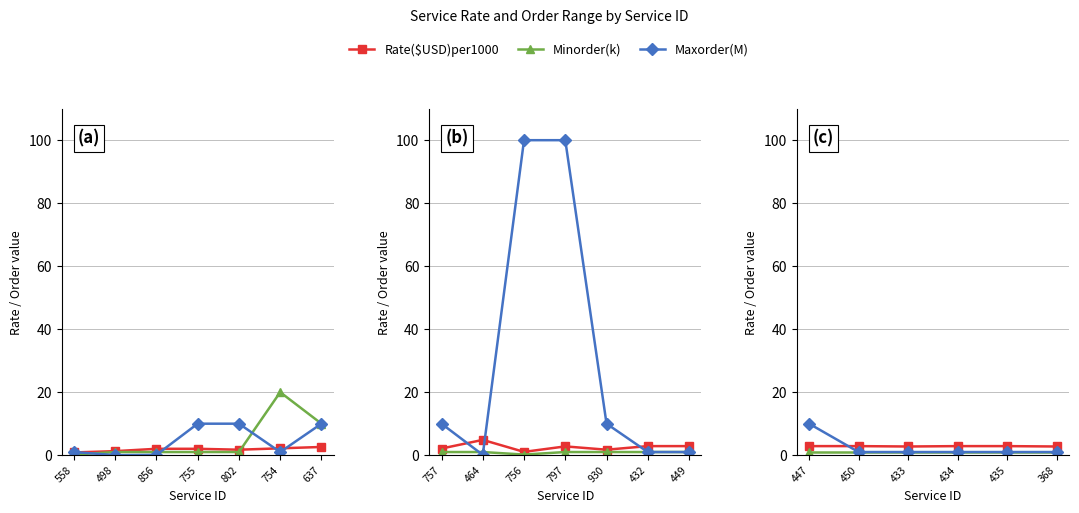

Reading left to right, extract all data points from this chart.

Rate($USD)per1000: 2.9	2.9	2.8	2.9	2.9	2.8
Minorder(k): 1.0	1.0	1.0	1.0	1.0	1.0
Maxorder(M): 10.0	1.0	1.0	1.0	1.0	1.0